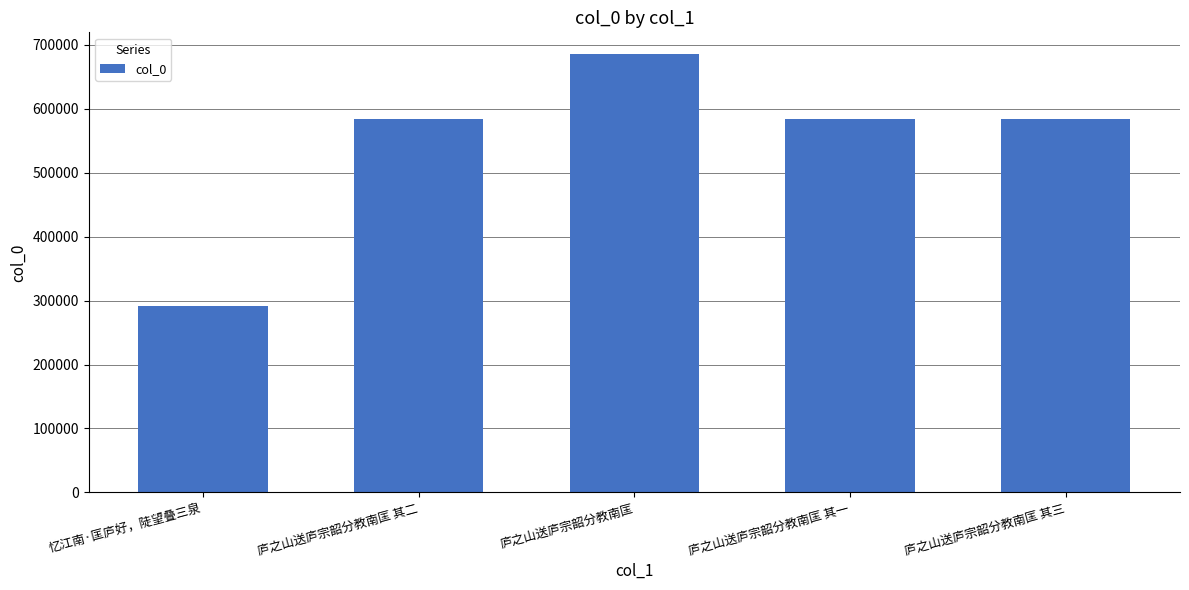

What is the minimum value shown in the chart?

291017